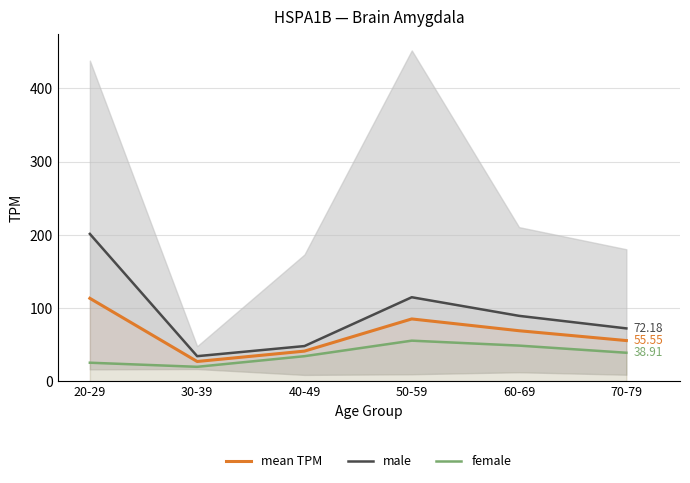

What are all the series names shown in the legend?

mean TPM, male, female